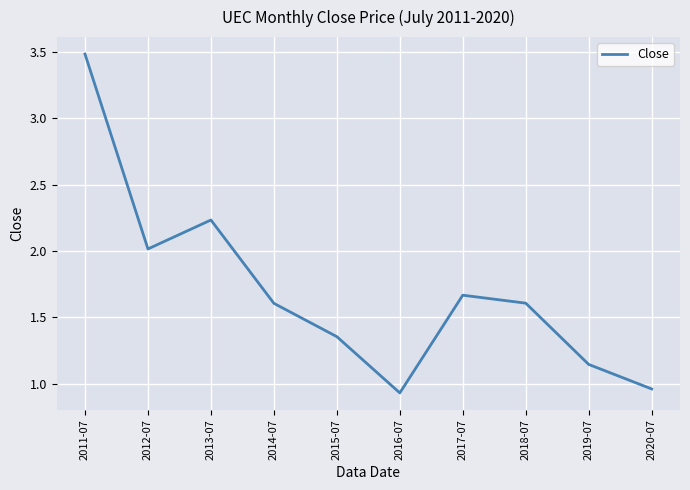

Which category has the highest value across all series?

2011-07